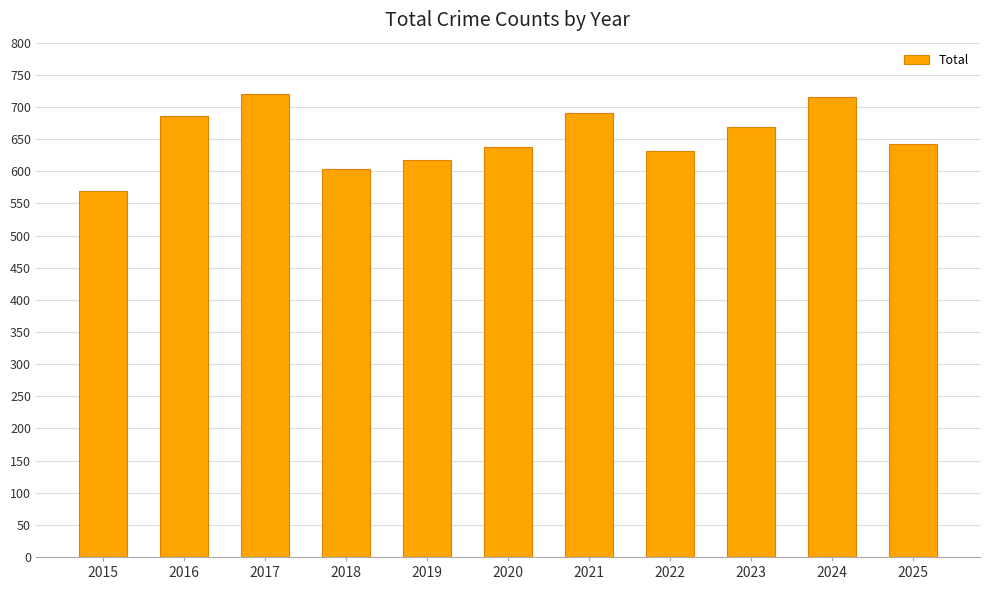

What is the value of the 6th bar from the left?

637